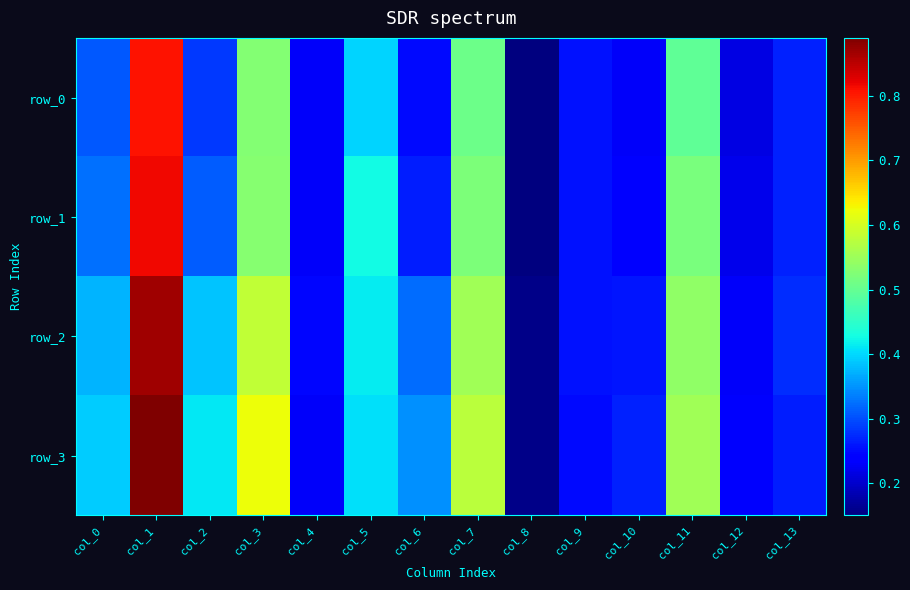

Rank the series at col_9 from lowest to highest value.

row_3, row_1, row_2, row_0